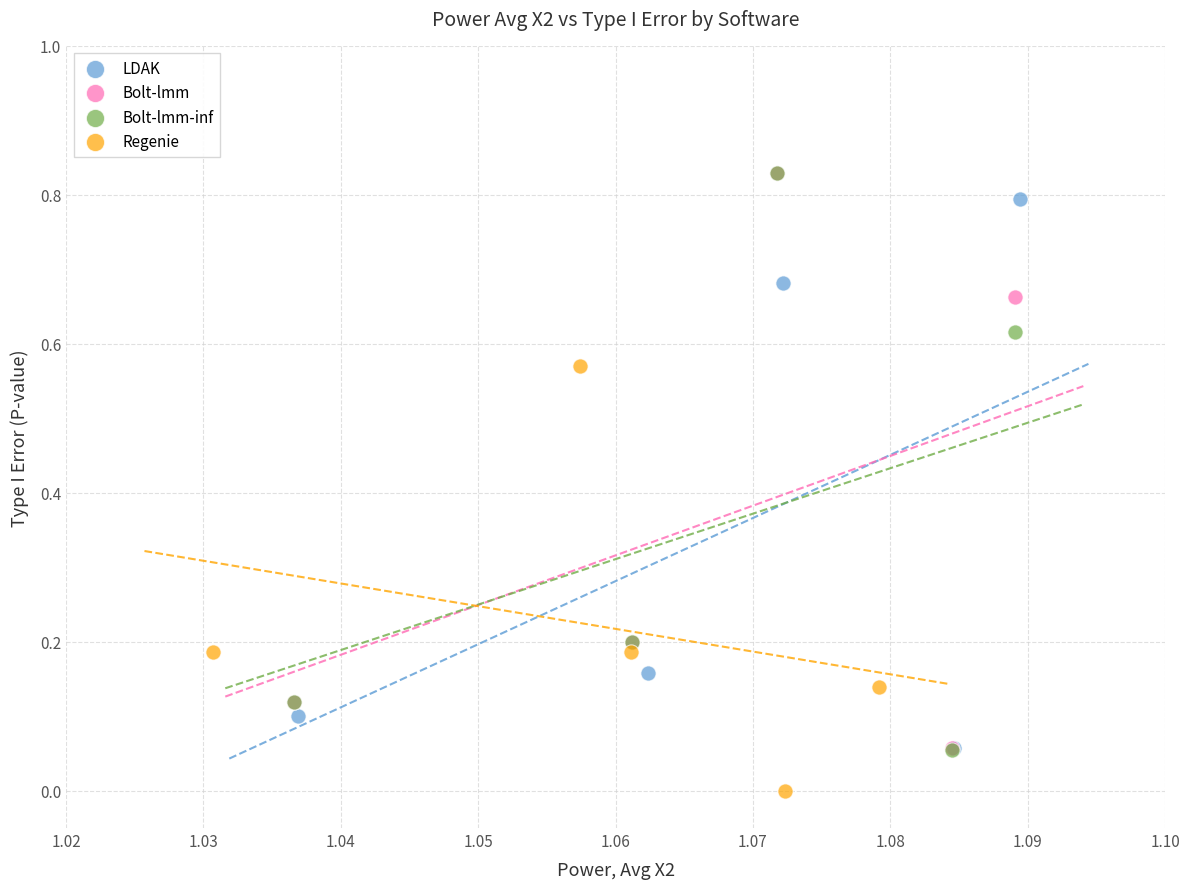

Which series reaches the minimum Y coordinate?

Regenie